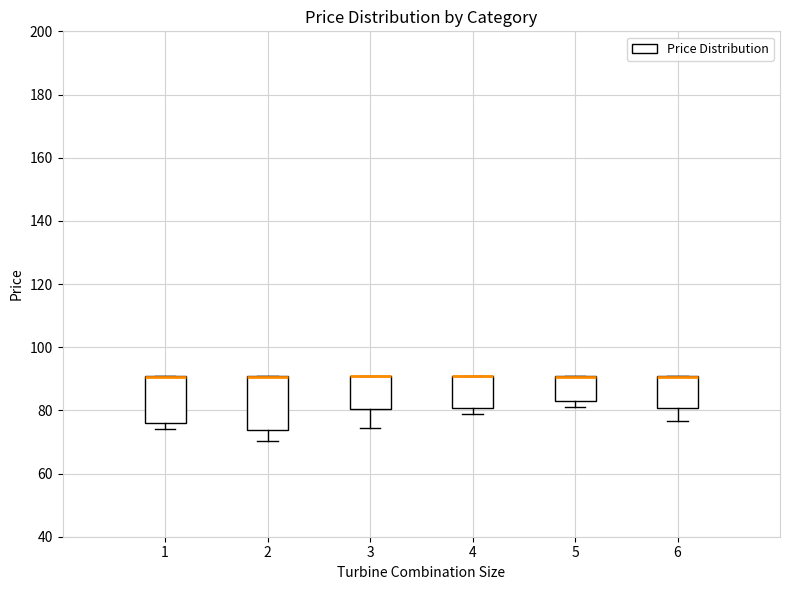

Where is the lower edge of the box at x = 5 on the y-axis? The values are not printed on the chart, so give them approximately, as read against the axis.

84